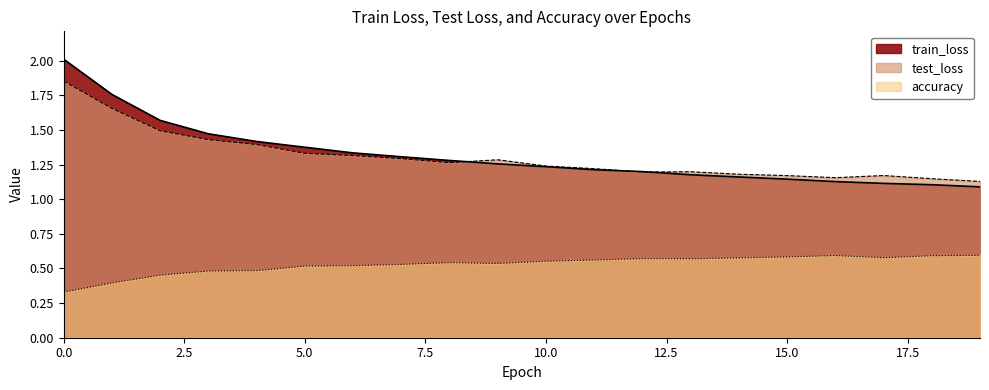

What is the greatest value displayed?

2.0